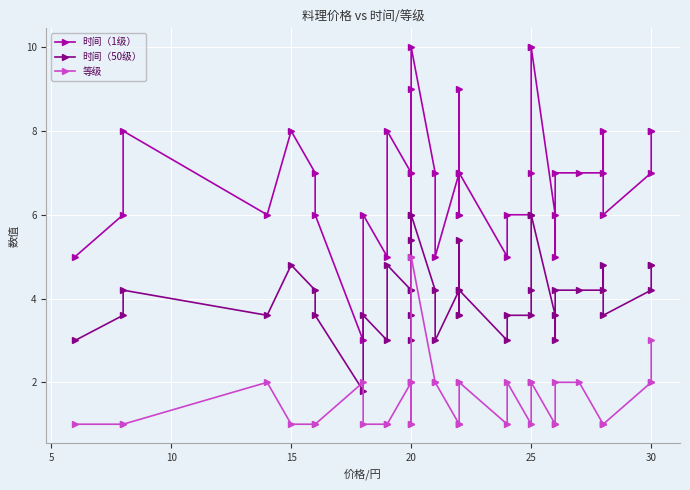

What is the difference between the maximum and minimum values in the 等级 series?

4.0